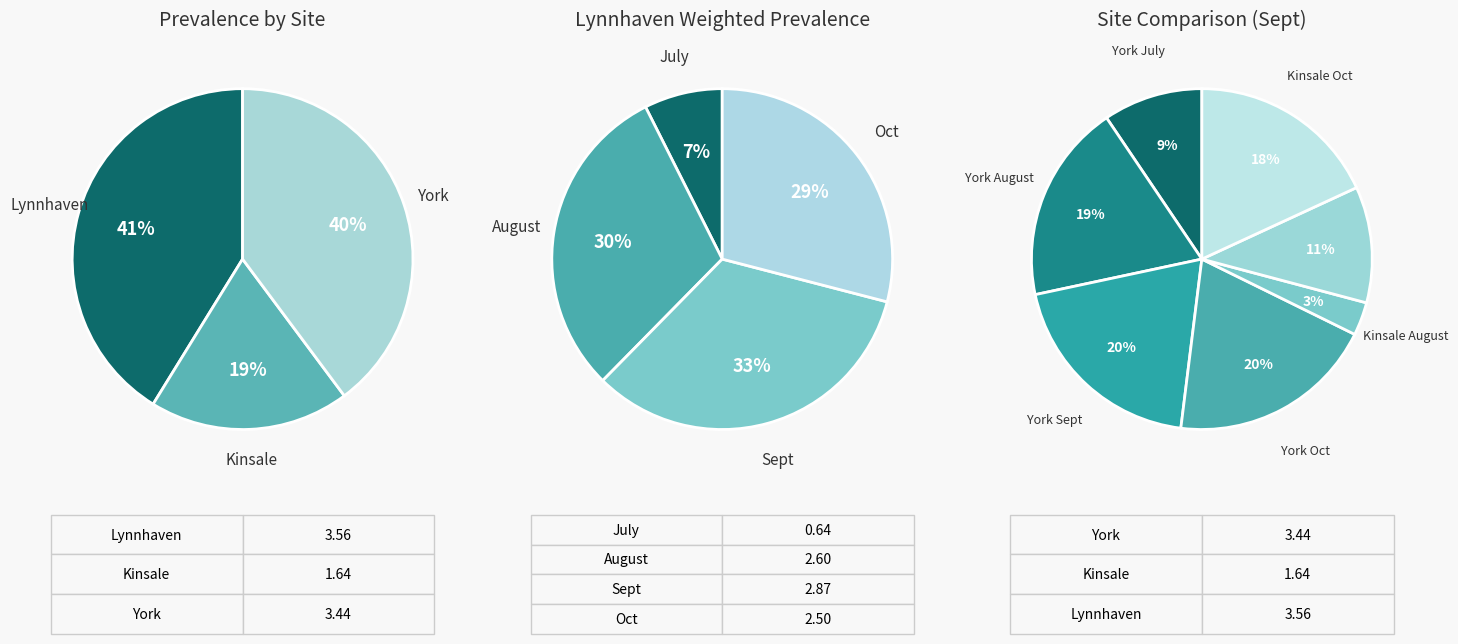

Does York Oct account for over 50% of the chart?

No